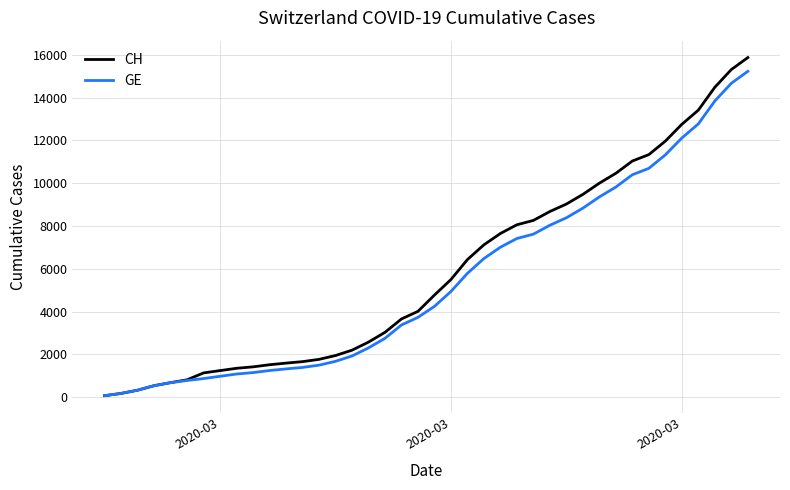

Which series has the widest spread of values?

CH